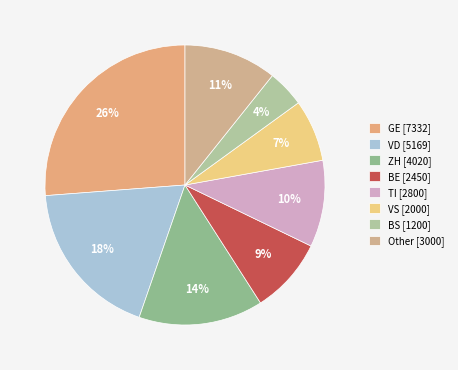

Count the number of slices in the pie.

8